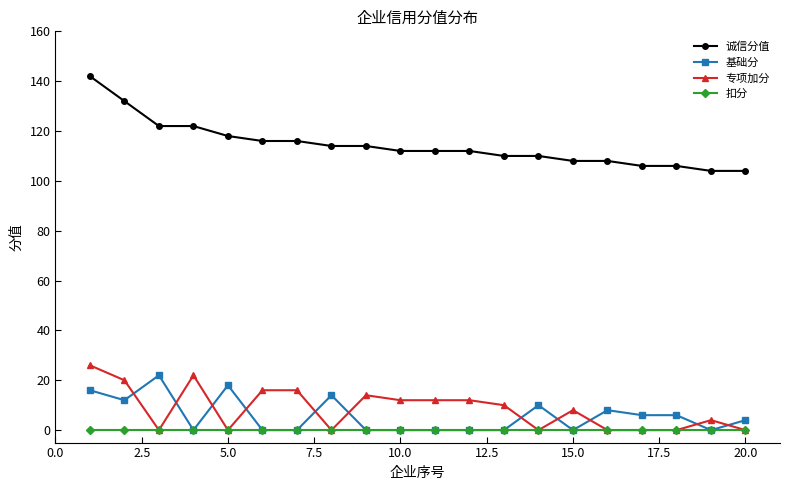

Which series ends up on top after the final intersection of 基础分 and 专项加分?

基础分